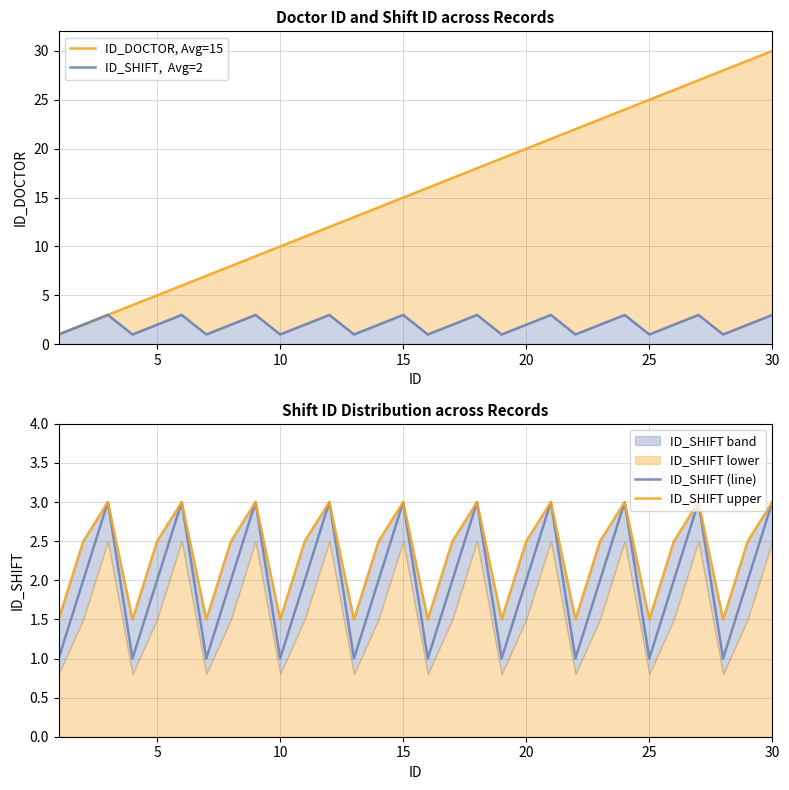

True or false: ID_SHIFT (line) and ID_DOCTOR, Avg=15 cross at least once.

False